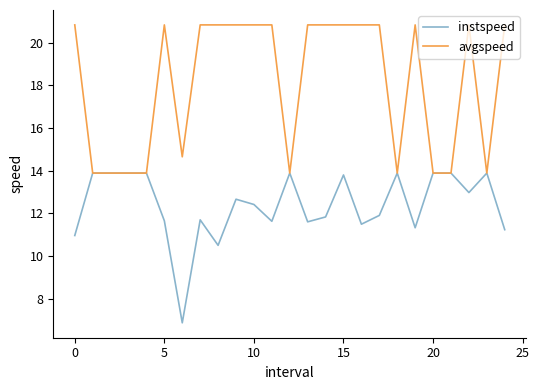

Count the number of data series in this chart.

2